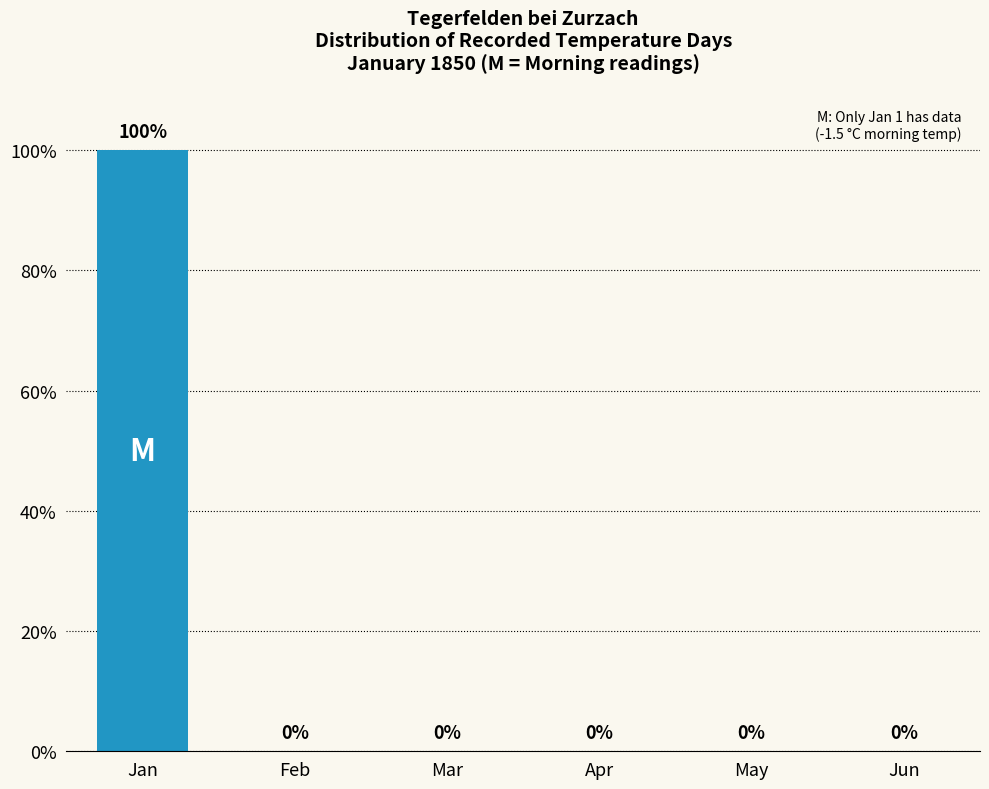

What is the sum of the values at Feb and Jan?

100